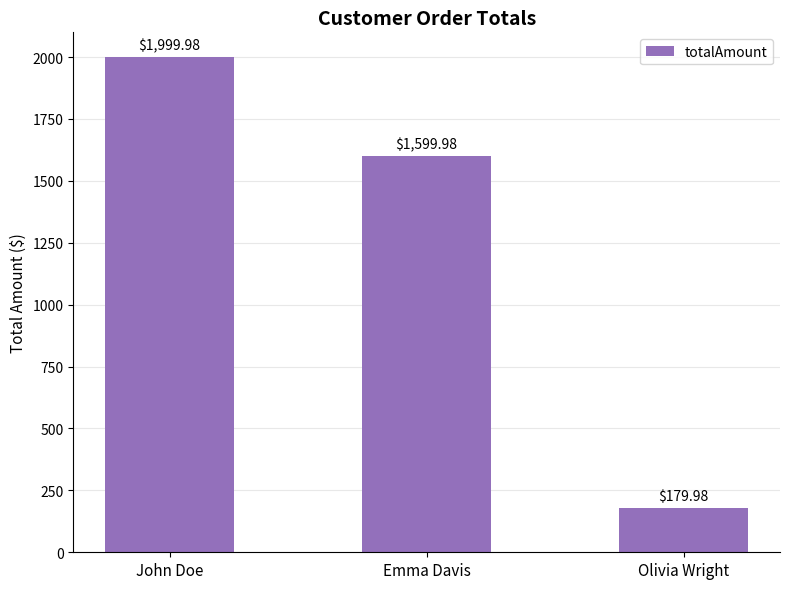

What is the difference between the maximum and second lowest values?

400.0